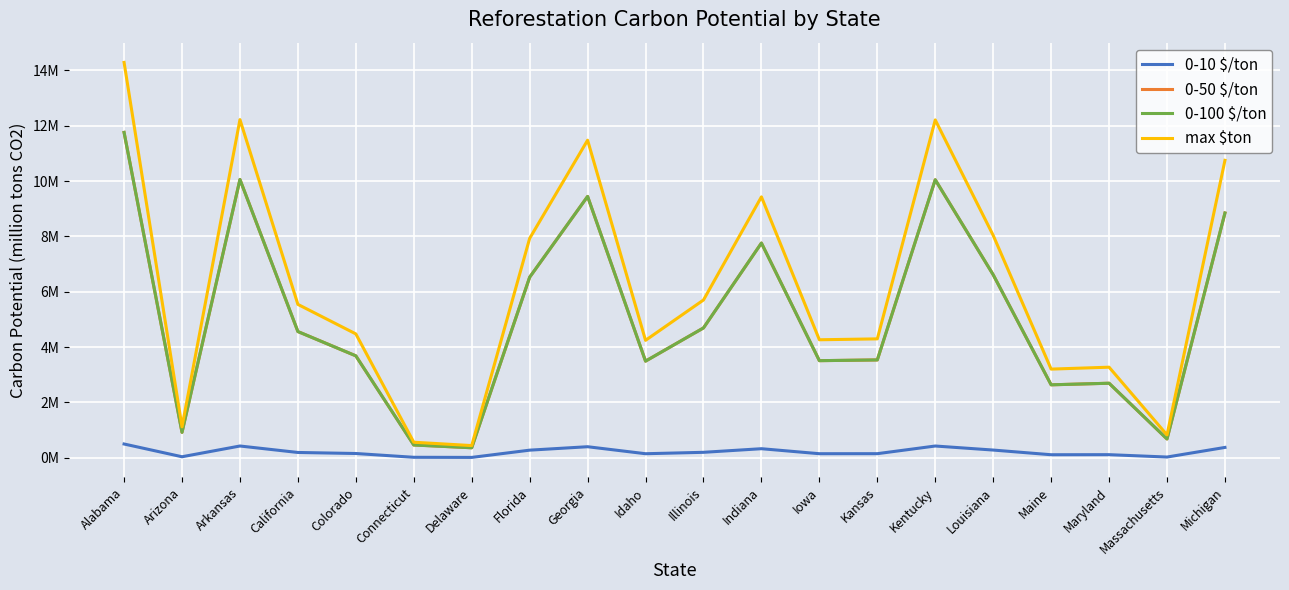

Read the 0-50 $/ton value at Arizona.

0.9